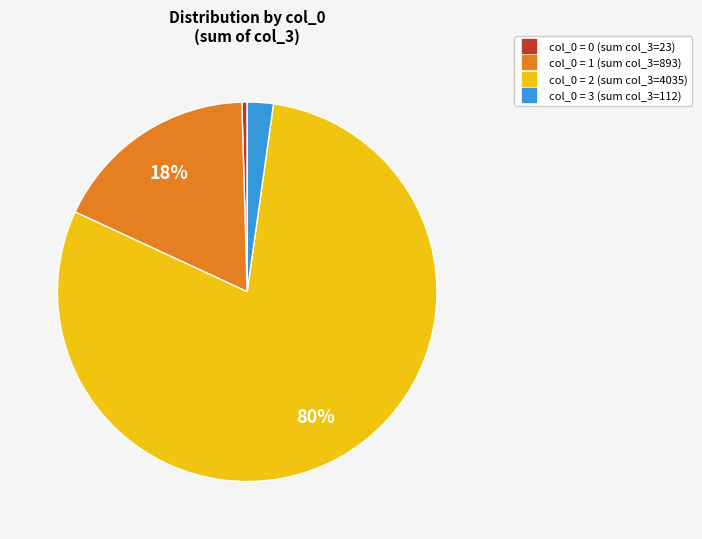

Does any single category account for the majority?

Yes